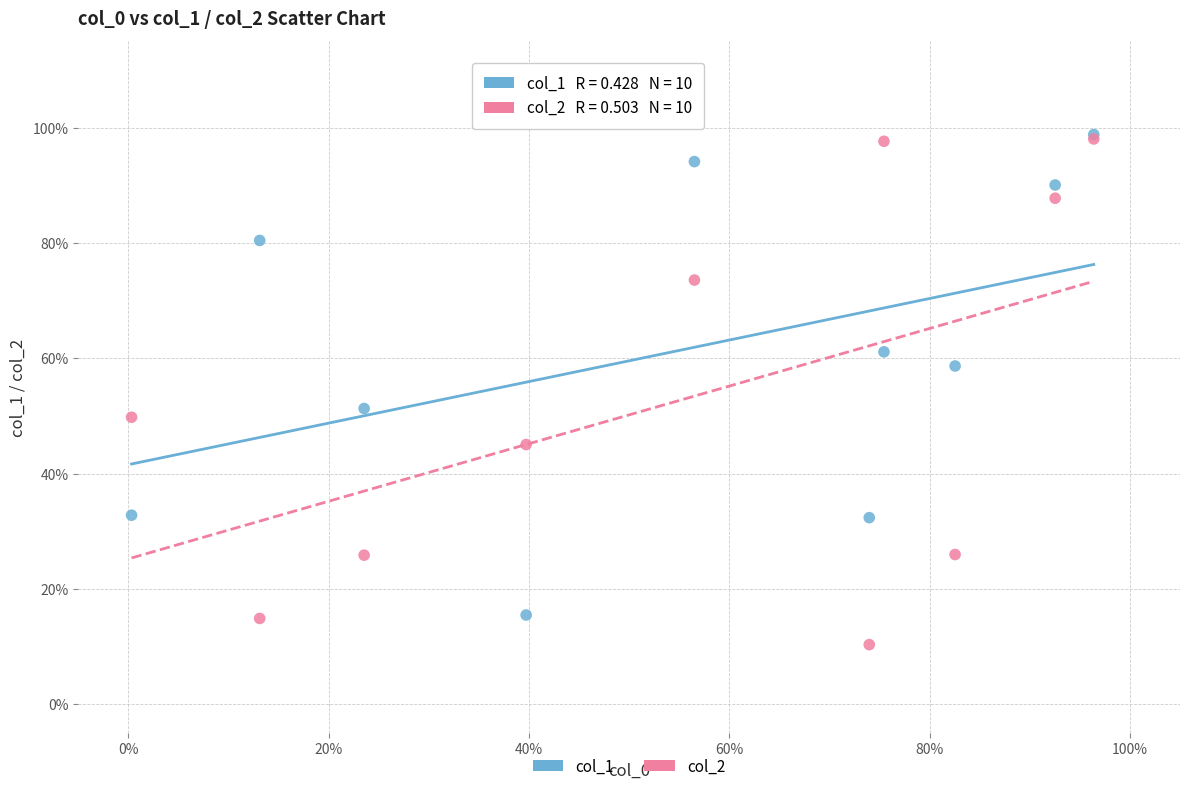

Which series has the largest Y range (max minus min)?

col_2